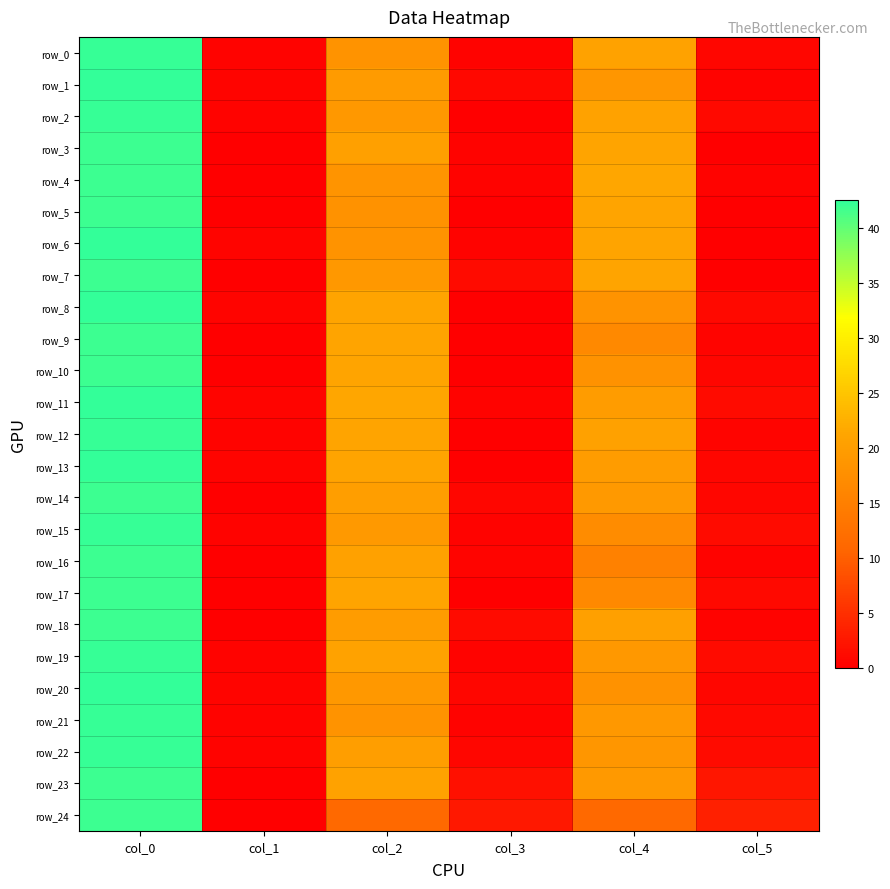

What is the average value of the row_22 series?

13.9